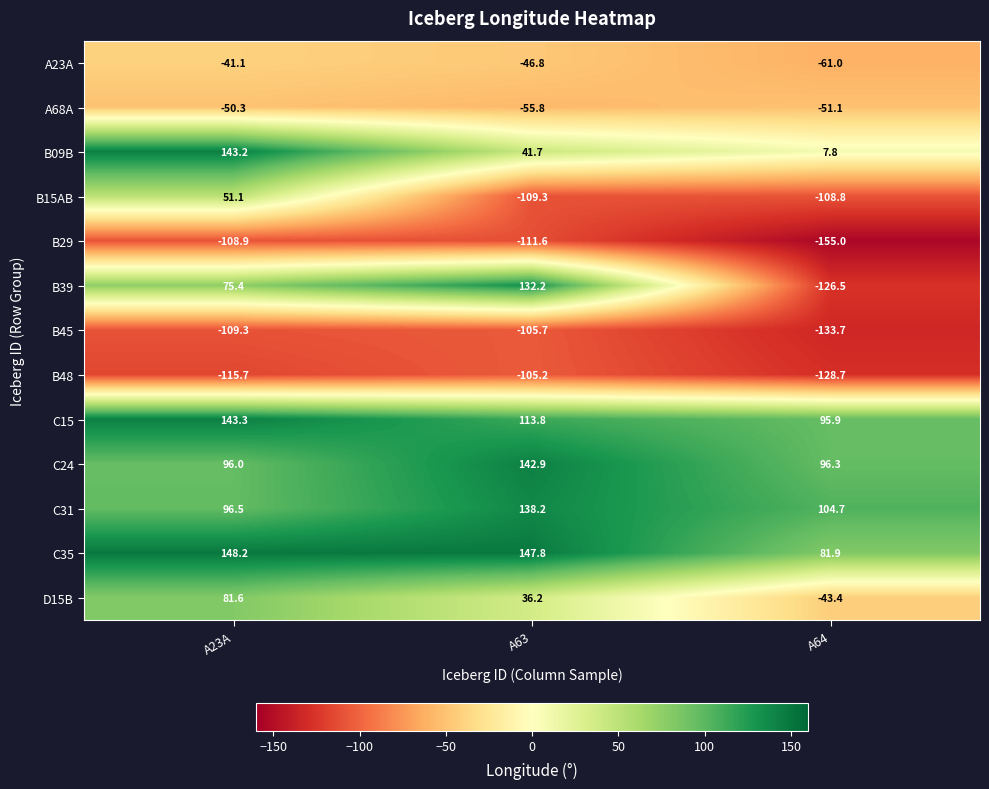

How many series are shown in this chart?

13